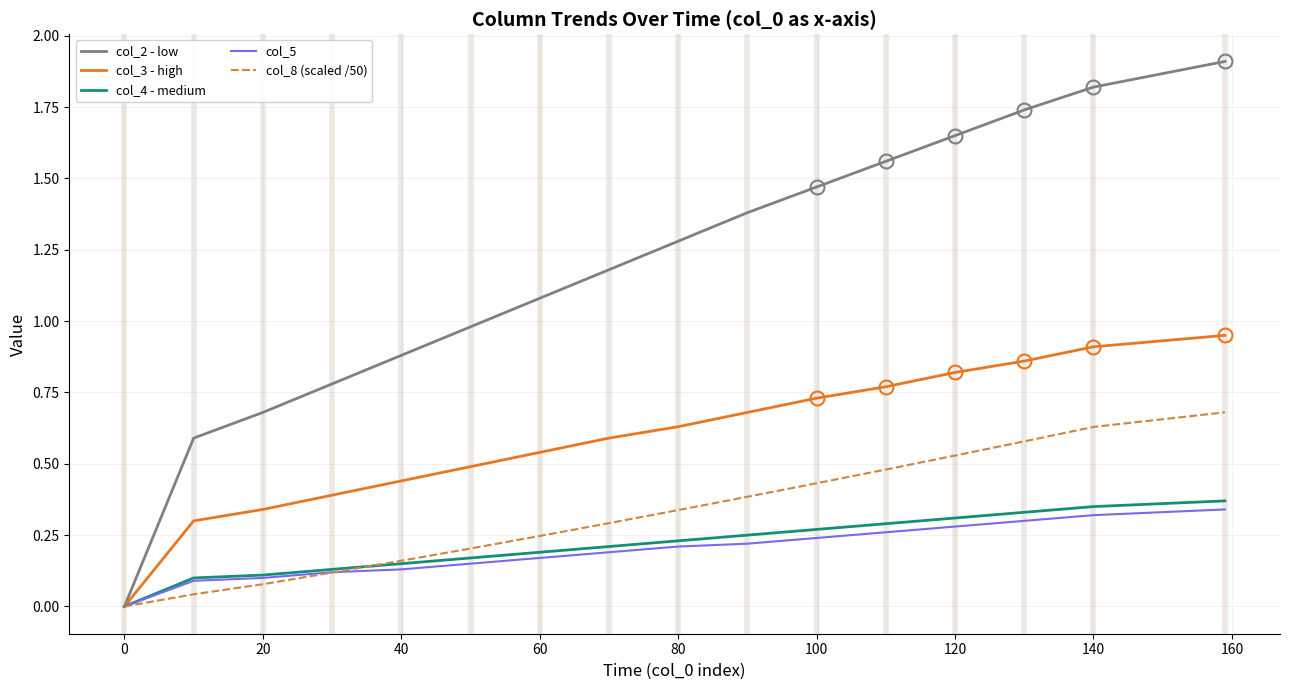

Which series has the largest range (max minus min)?

col_2 - low